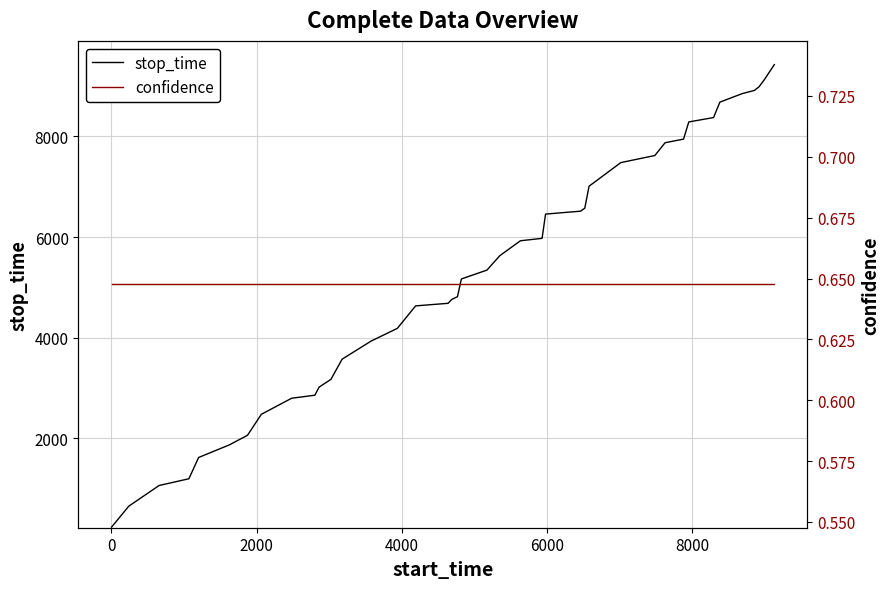

What is the lowest value of the stop_time series?

238